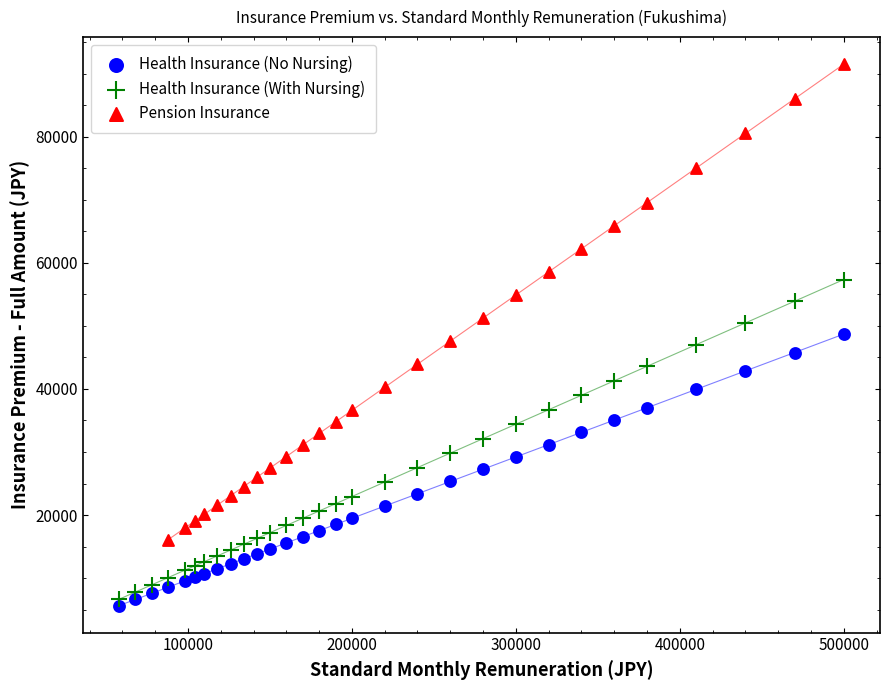

Which series reaches the minimum Y coordinate?

Health Insurance (No Nursing)